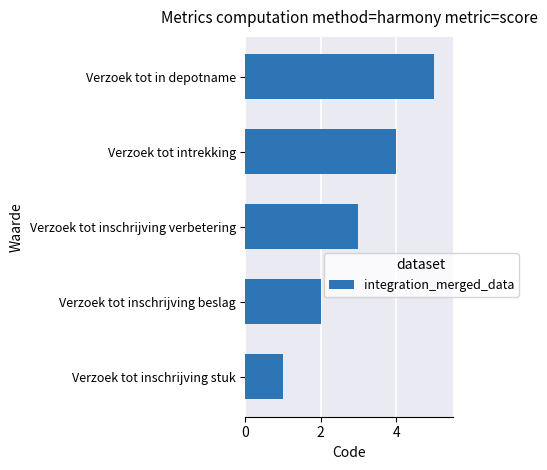

What value does the data have at Verzoek tot intrekking?

4